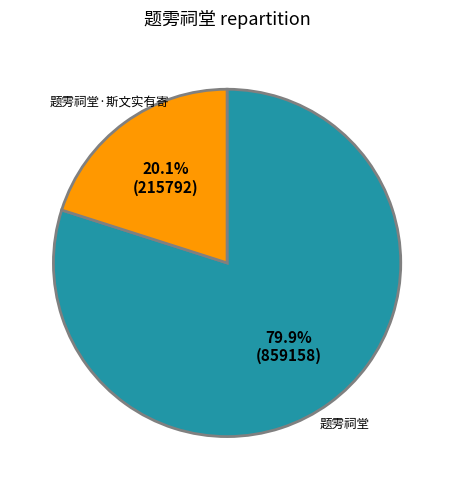

Is it true that 题雱祠堂 is 80% of the pie?

True